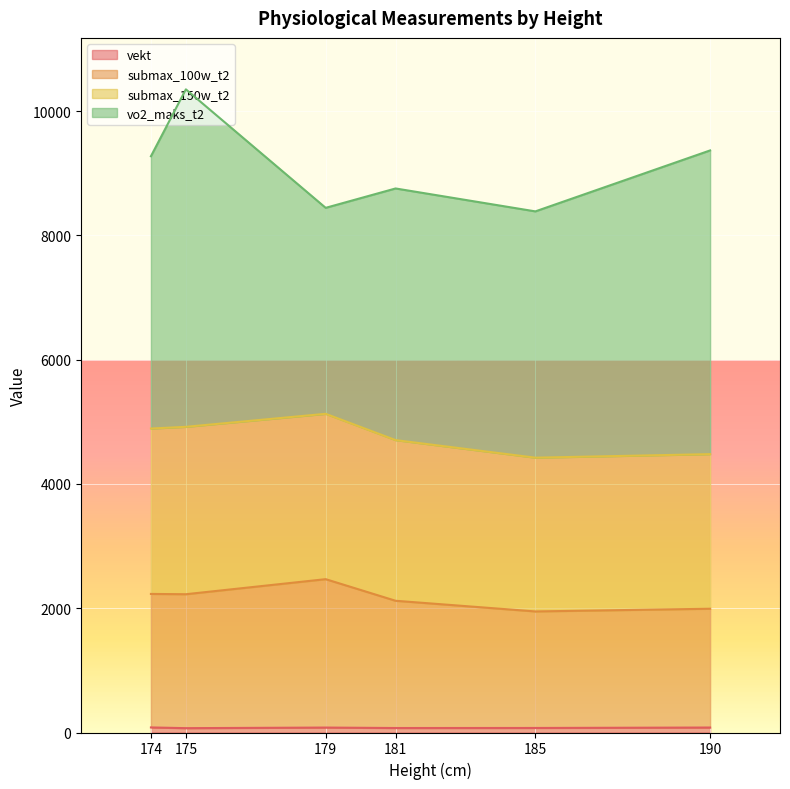

What is the value of the submax_100w_t2 point at the 1st from the left?

2230.2